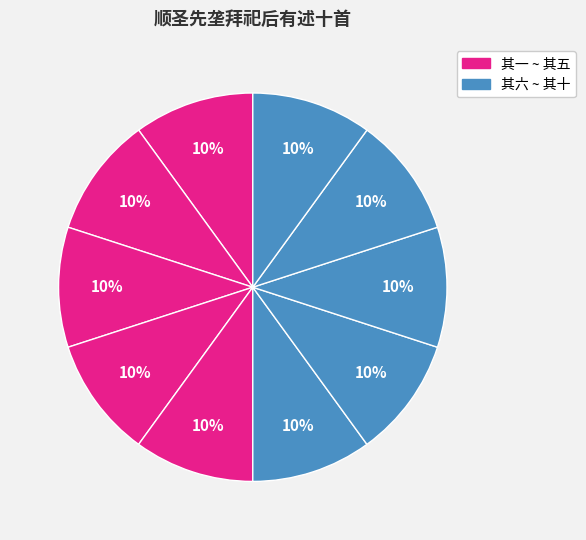

How many slices are in this pie chart?

10